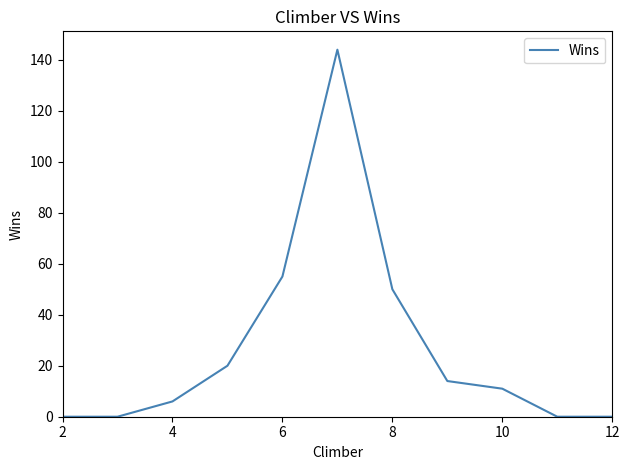

What is the maximum value shown in the chart?

144